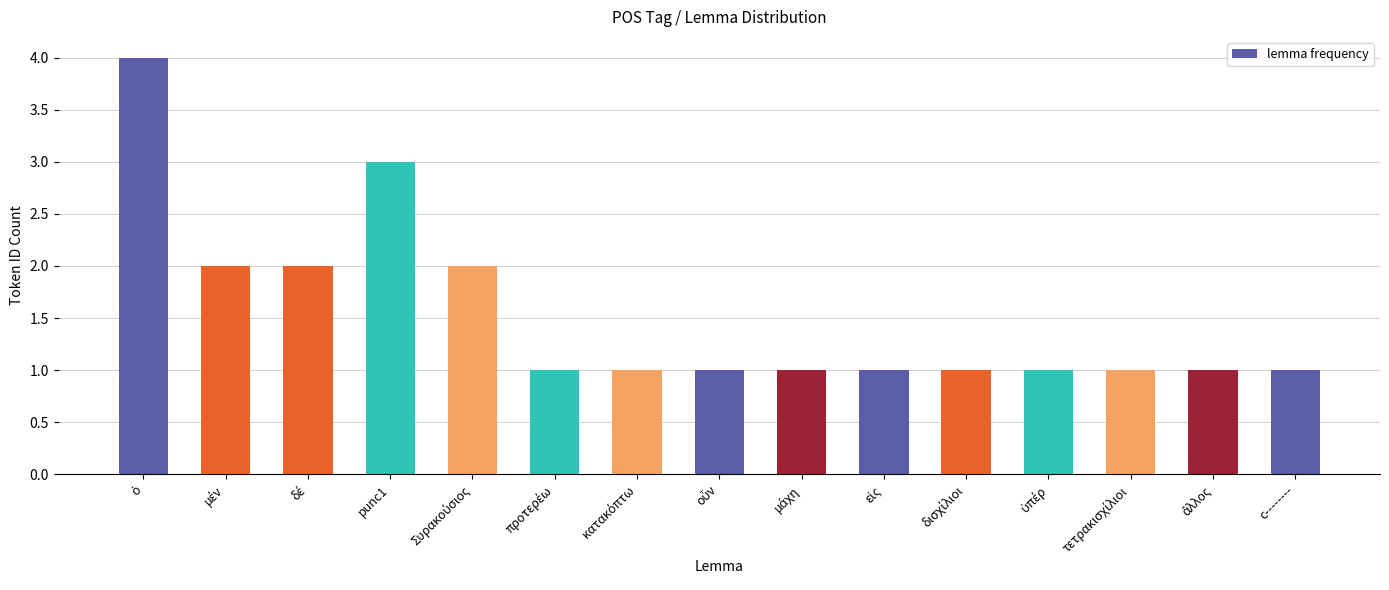

What is the difference between the maximum and minimum values?

3